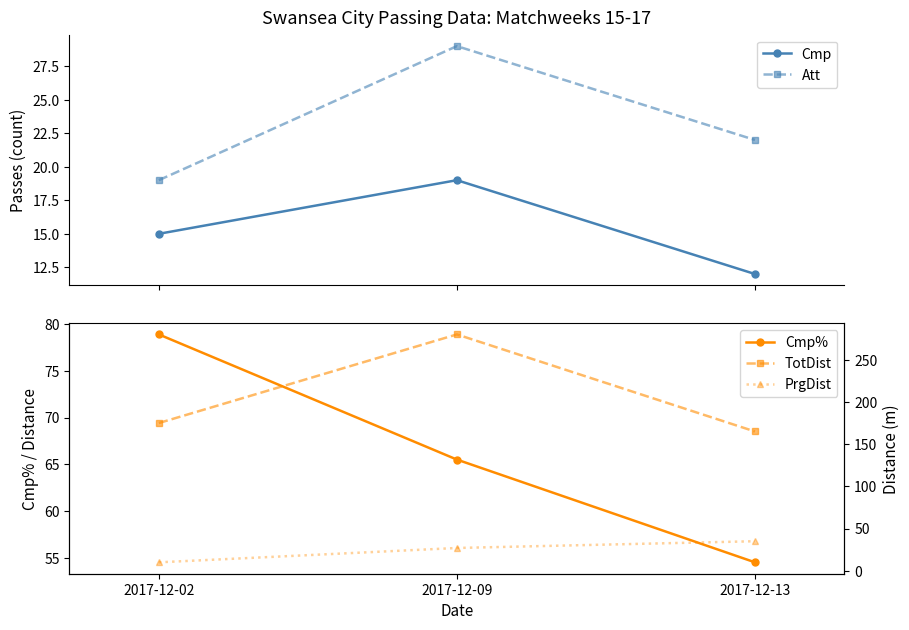

Which has a higher value, 2017-12-09 or 2017-12-02?

2017-12-09